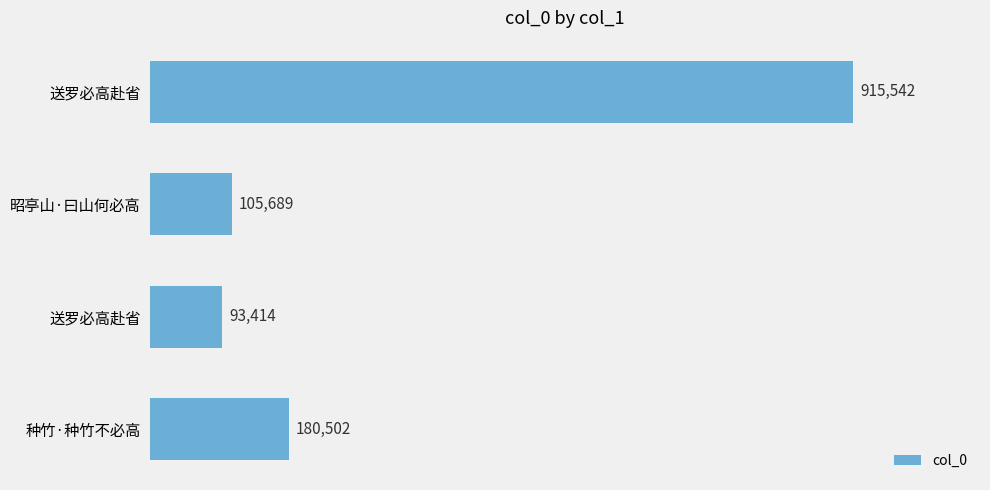

Does the chart contain any negative values?

No